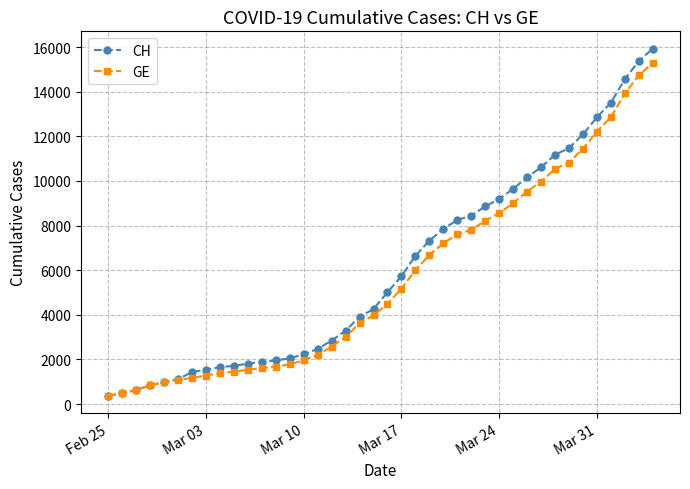

Which series has the widest spread of values?

CH